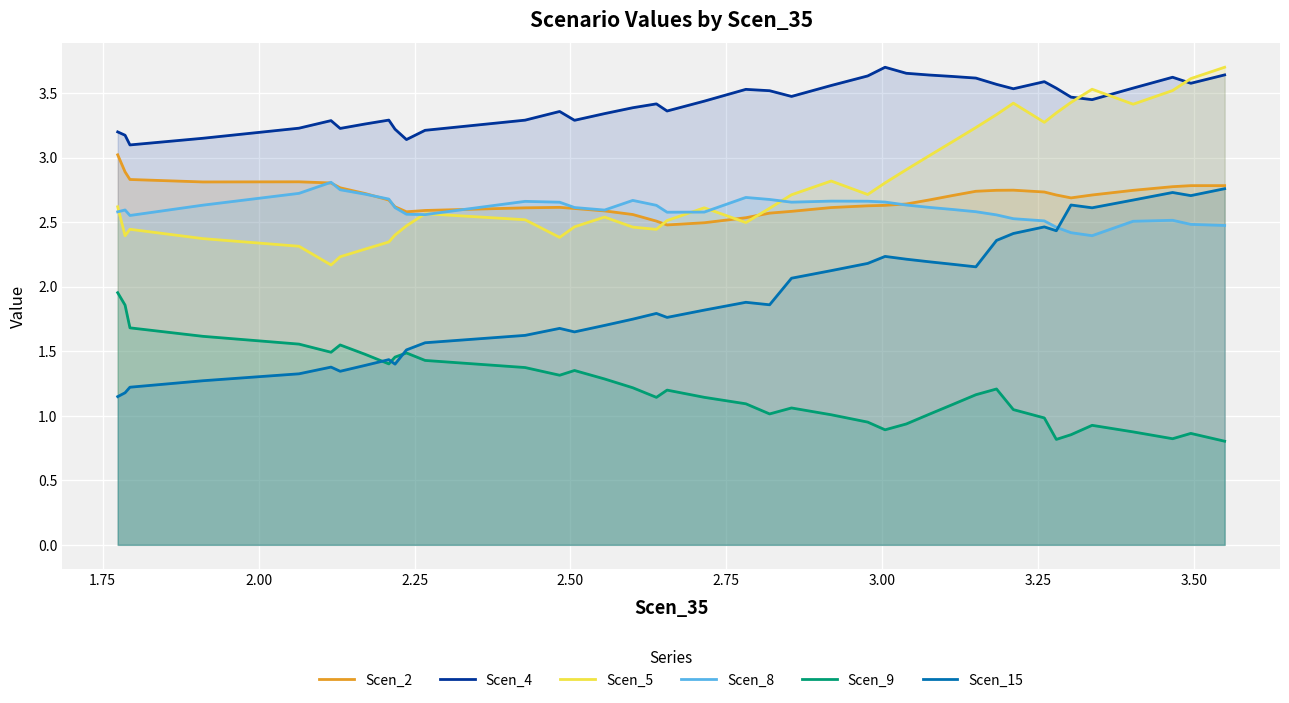

How many lines are shown in the chart?

6